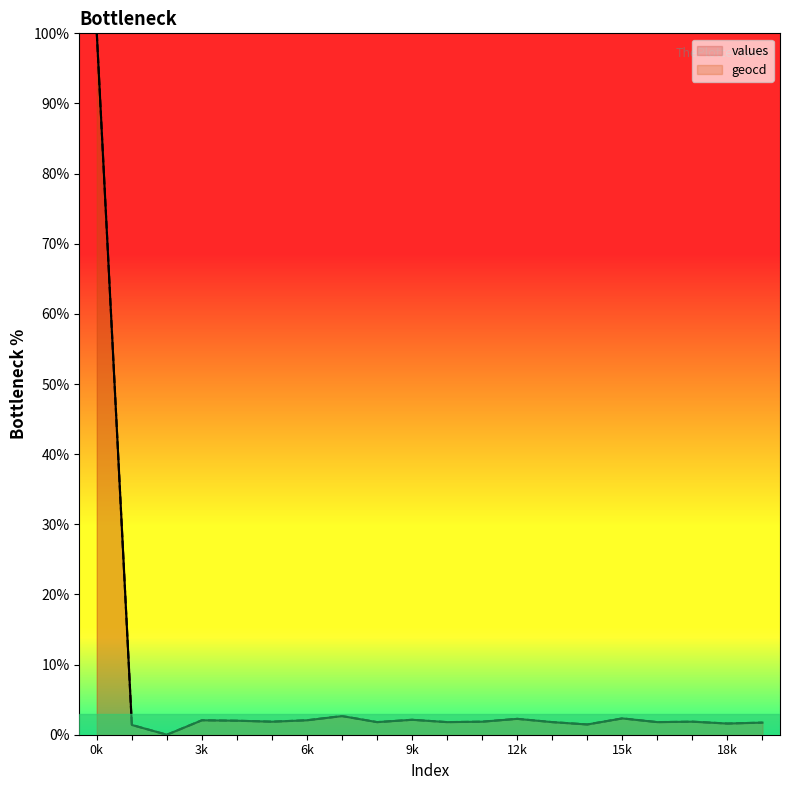

The values_line series shows 2.9 at 11. True or false?

False